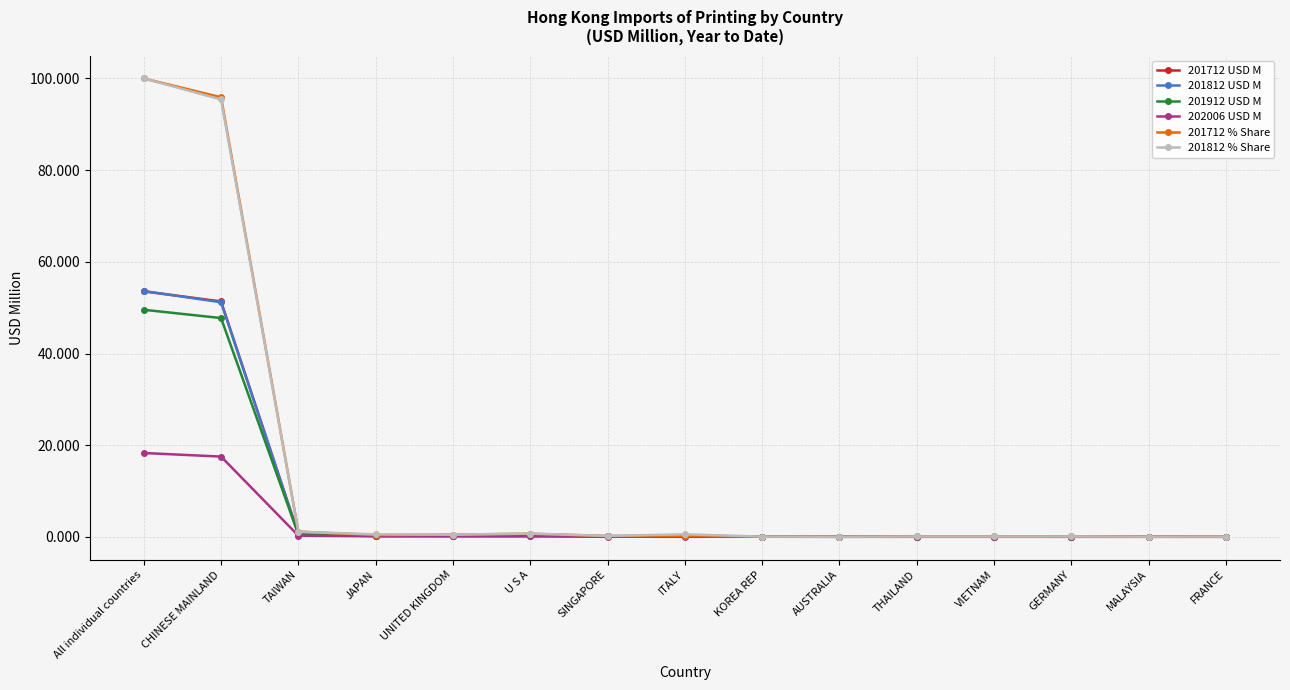

Is the value of 201812 % Share at TAIWAN greater than the value of 201712 USD M at All individual countries?

No